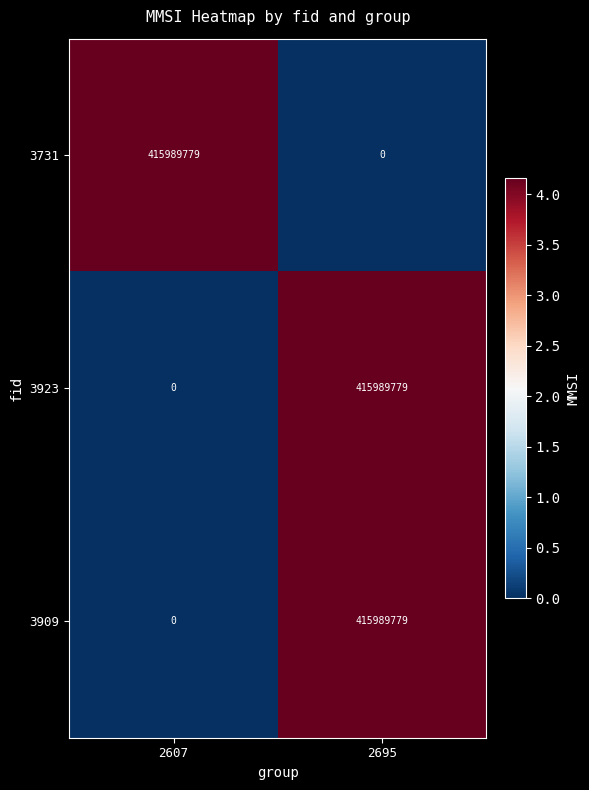

The 3909 series shows 415989779 at 2695. True or false?

True